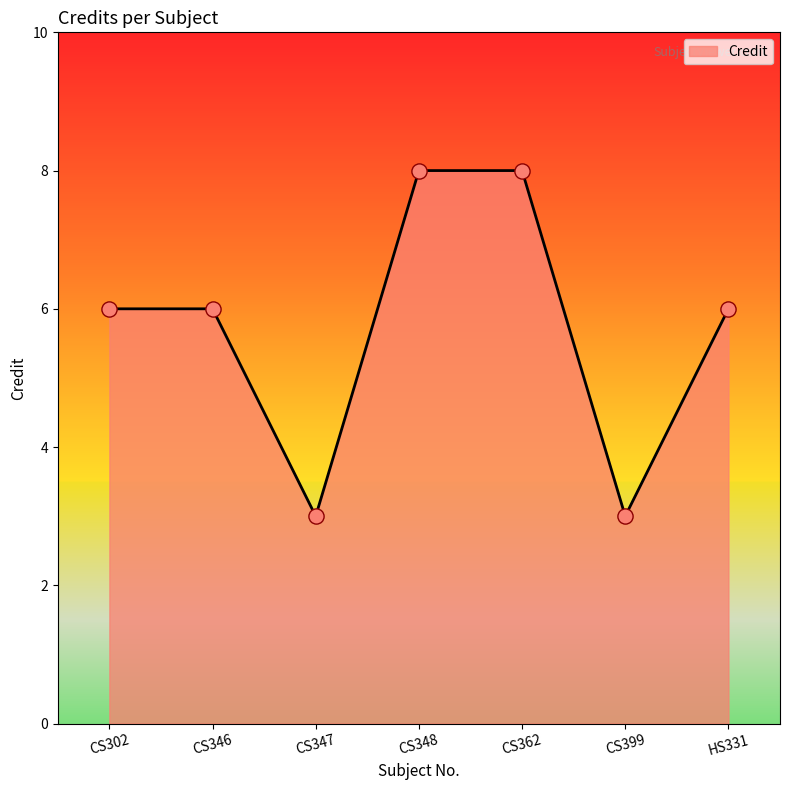

Between CS347 and CS346, which is larger?

CS346